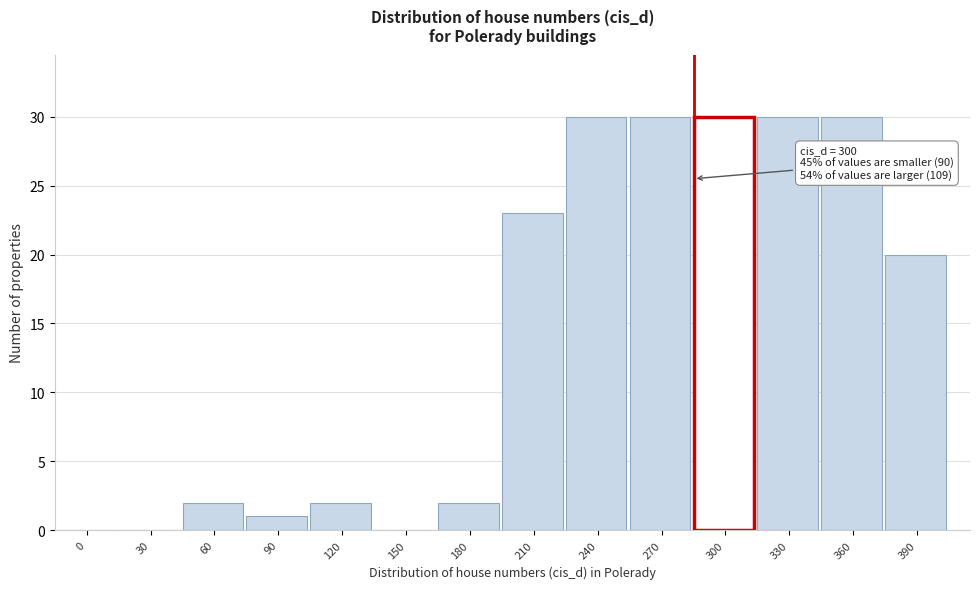

Reading left to right, list all the values displayed in this chart.

0=0	30=0	60=2	90=1	120=2	150=0	180=2	210=23	240=30	270=30	300=30	330=30	360=30	390=20